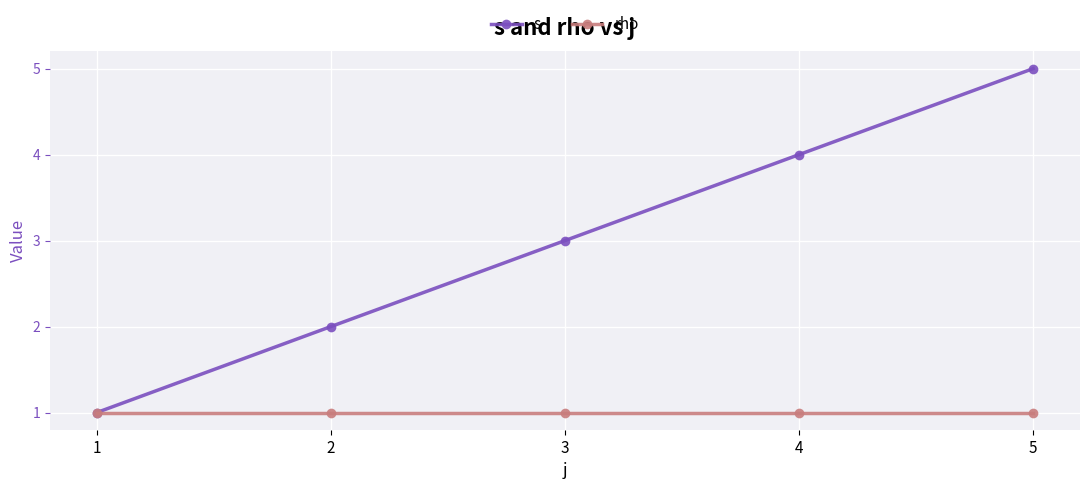

What is the greatest value displayed?

5